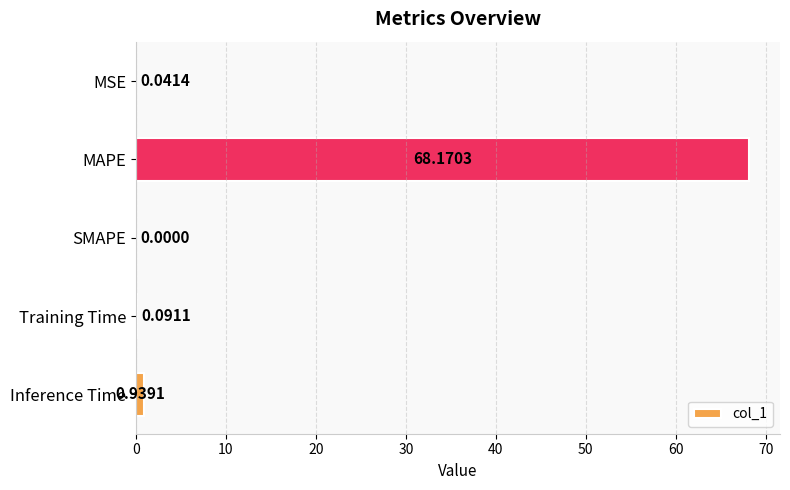

What is the sum of all values?

69.2